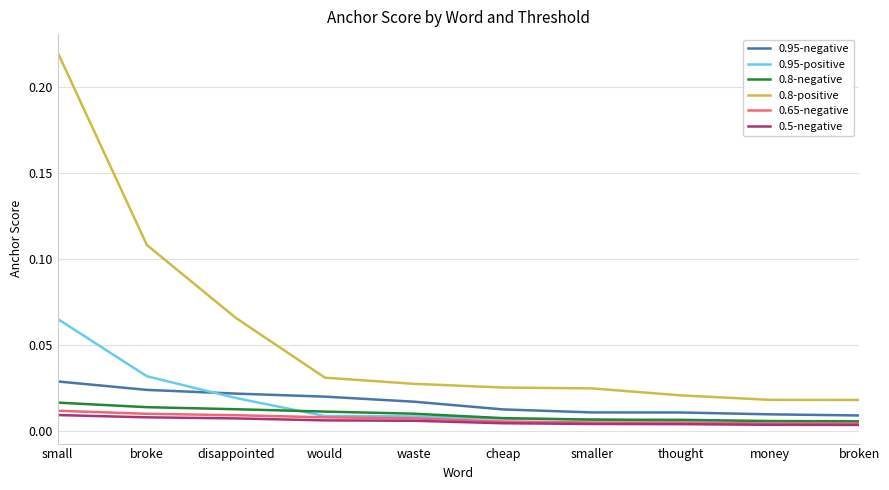

Which series has the largest total across all categories?

0.8-positive